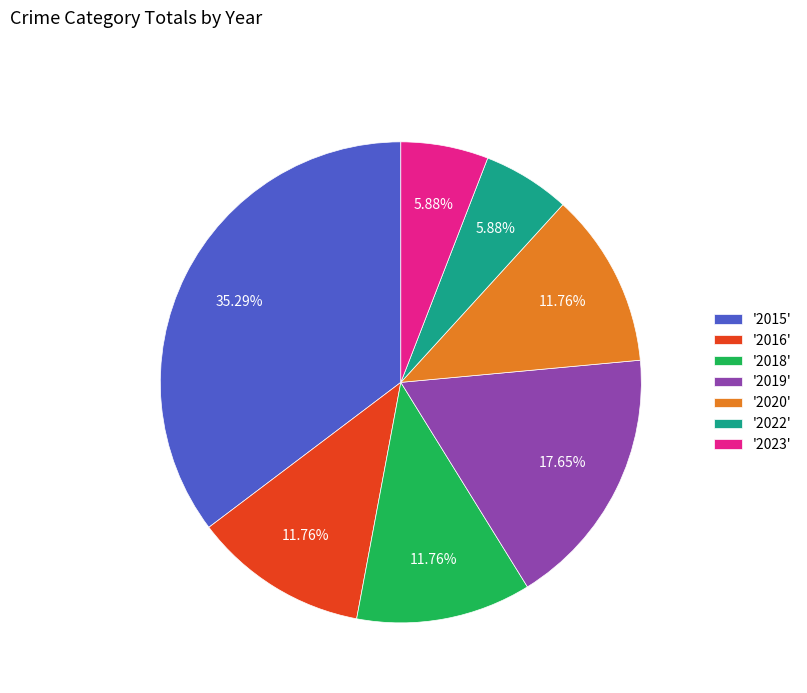

Is the sum of '2022' and '2020' greater than half?

No